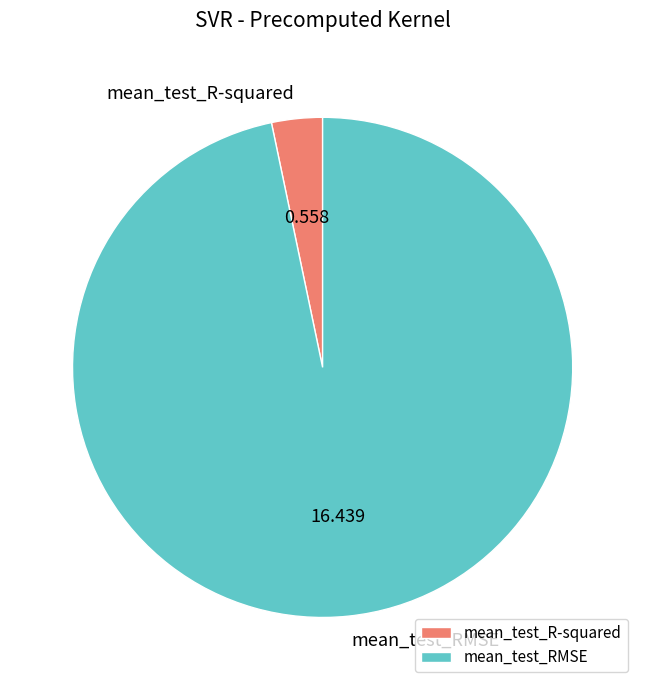

How many segments does this pie chart have?

2